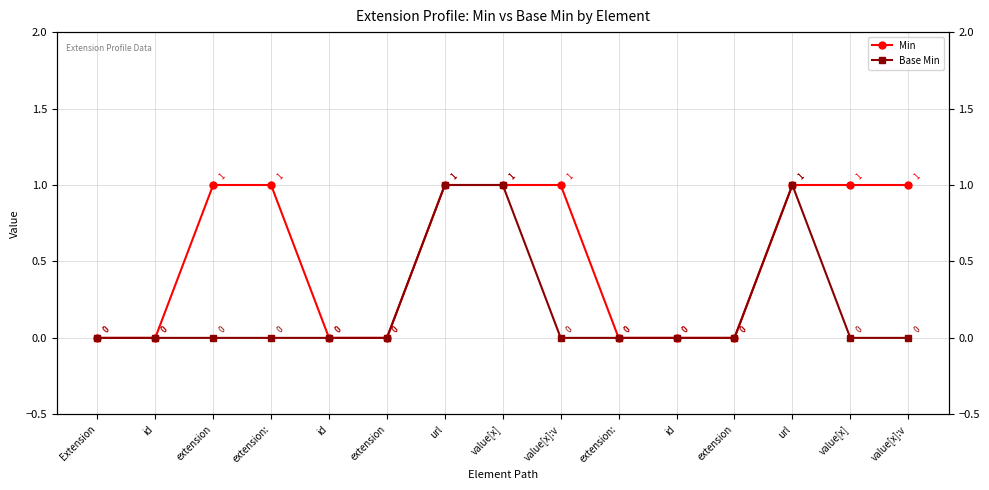

What is the sum of the Min values at url and extension?

2